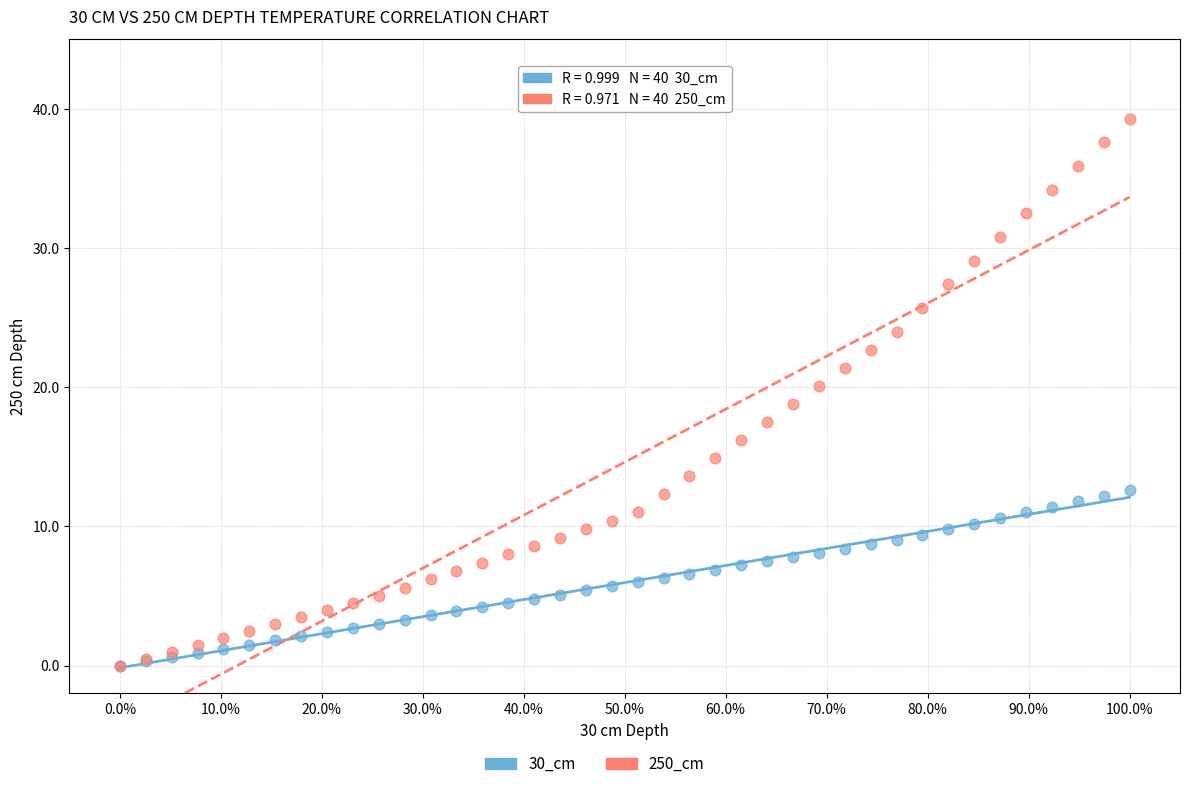

Which series has the largest Y range (max minus min)?

250_cm